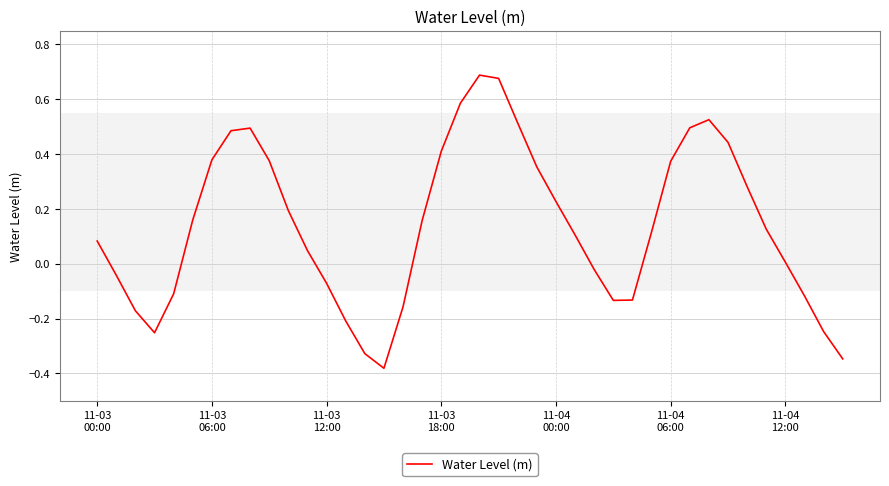

What is the difference between the maximum and minimum values?

1.1